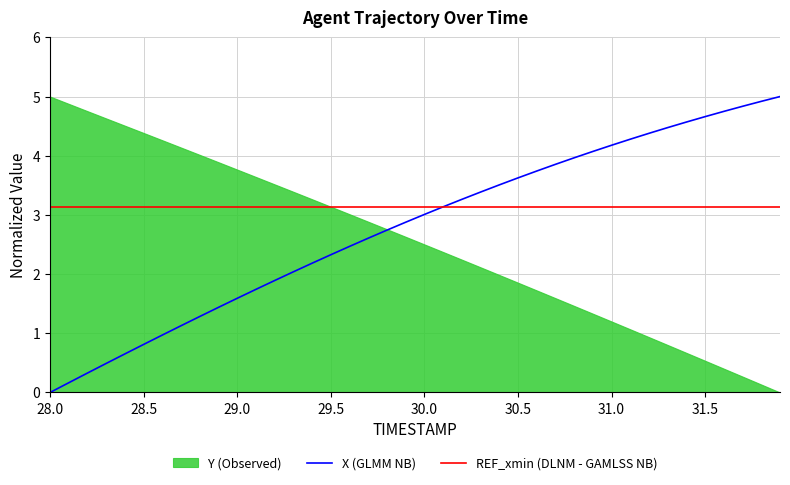

True or false: REF_xmin (DLNM - GAMLSS NB) has a value of 3.1 at 31.0.

True